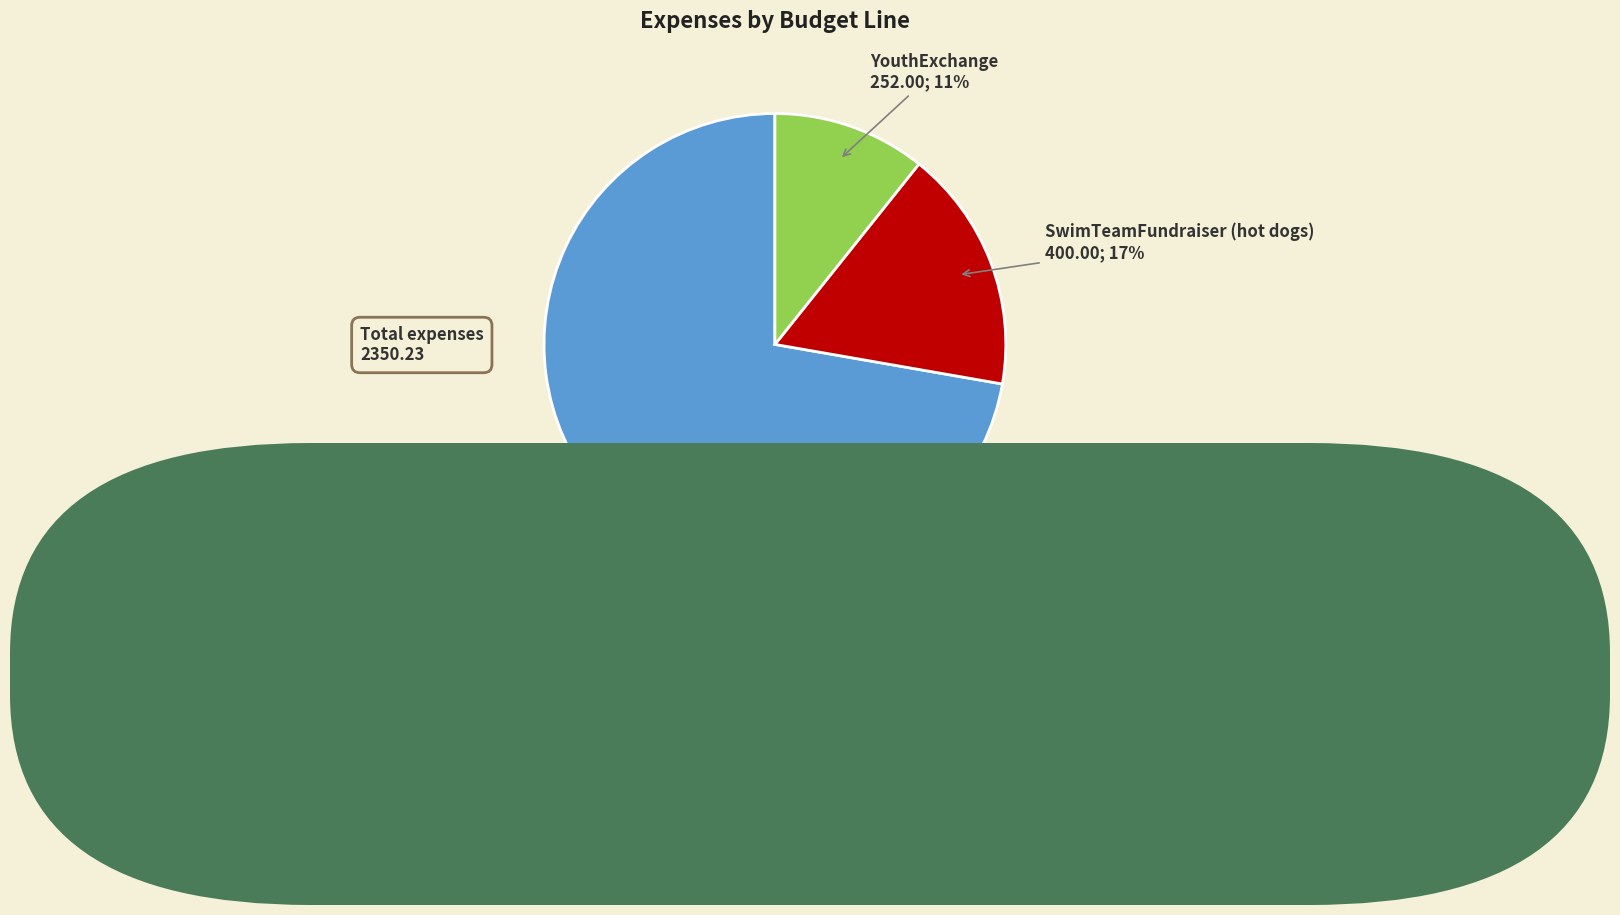

Between SwimTeamFundraiser (hot dogs) and YouthExchange, which is larger?

SwimTeamFundraiser (hot dogs)